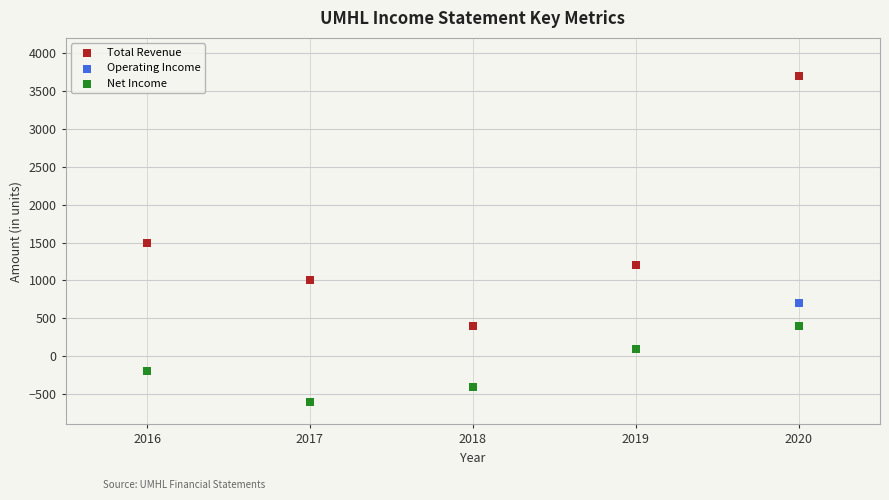

In the Total Revenue series, what Y value is closest to 2050?

1500